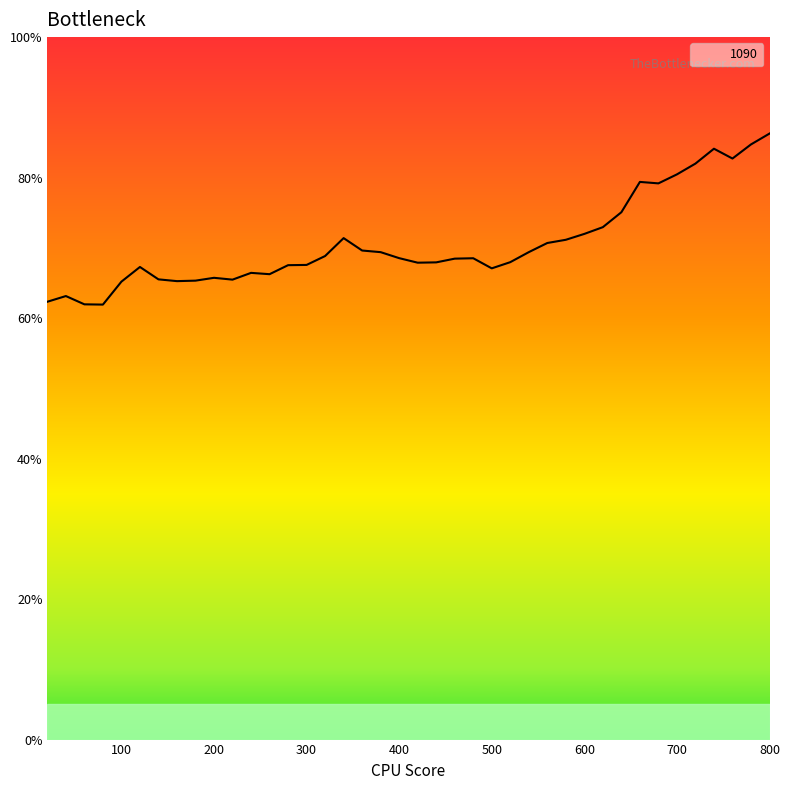

Does the chart have visible grid lines?

No